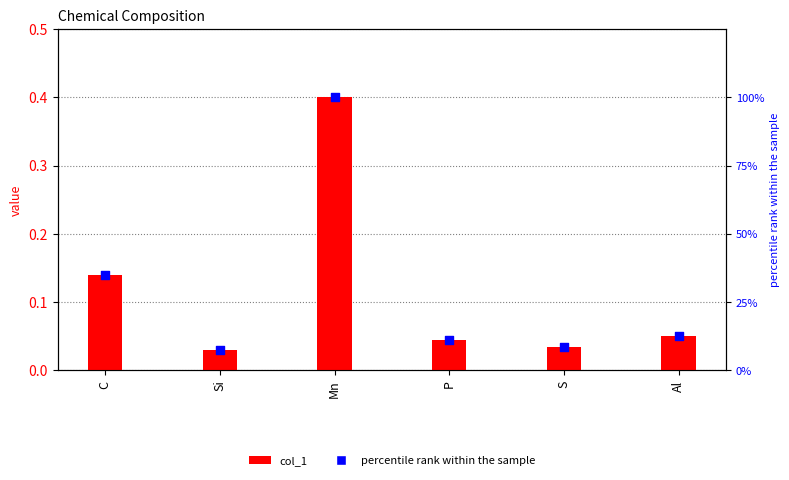

Which series contains the lowest Y value?

col_1